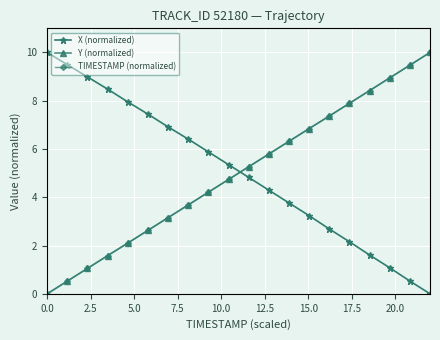

After their last crossing, which series has the higher values: TIMESTAMP (normalized) or X (normalized)?

TIMESTAMP (normalized)